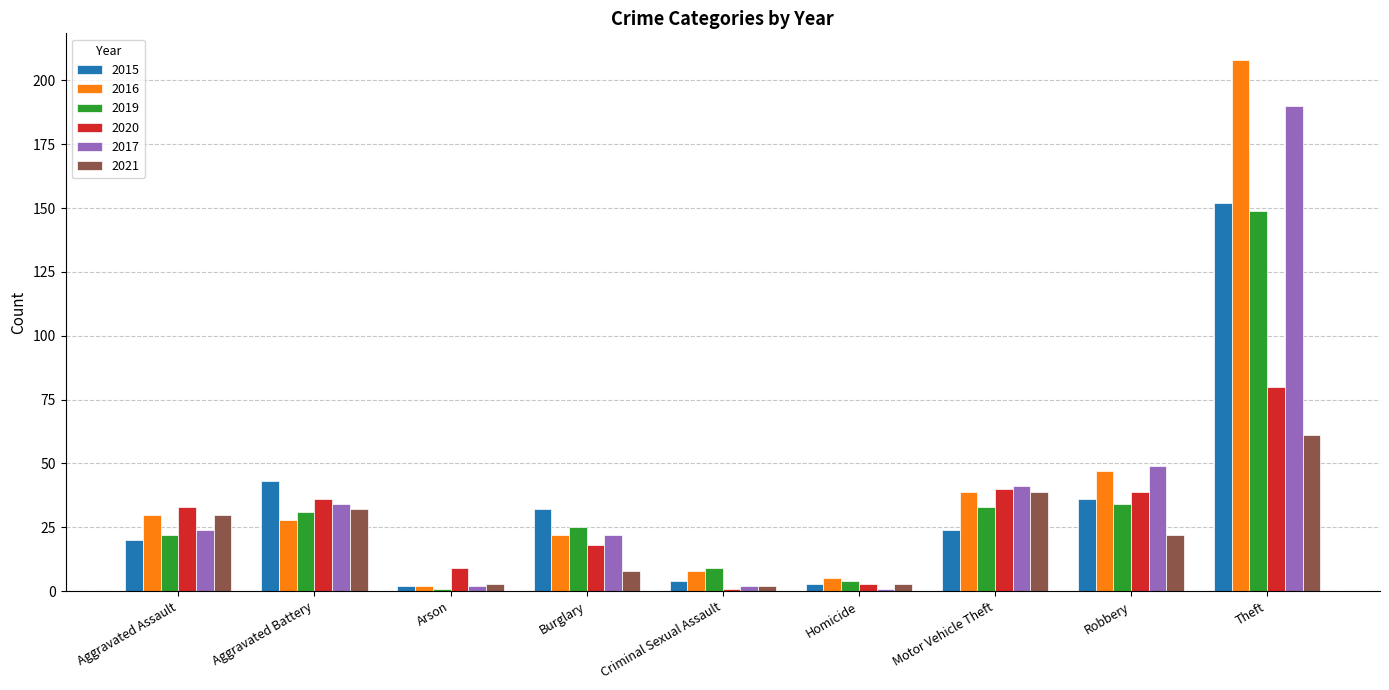

Reading left to right, list all the values displayed in this chart.

2015: Aggravated Assault=20	Aggravated Battery=43	Arson=2	Burglary=32	Criminal Sexual Assault=4	Homicide=3	Motor Vehicle Theft=24	Robbery=36	Theft=152
2016: Aggravated Assault=30	Aggravated Battery=28	Arson=2	Burglary=22	Criminal Sexual Assault=8	Homicide=5	Motor Vehicle Theft=39	Robbery=47	Theft=208
2019: Aggravated Assault=22	Aggravated Battery=31	Arson=1	Burglary=25	Criminal Sexual Assault=9	Homicide=4	Motor Vehicle Theft=33	Robbery=34	Theft=149
2020: Aggravated Assault=33	Aggravated Battery=36	Arson=9	Burglary=18	Criminal Sexual Assault=1	Homicide=3	Motor Vehicle Theft=40	Robbery=39	Theft=80
2017: Aggravated Assault=24	Aggravated Battery=34	Arson=2	Burglary=22	Criminal Sexual Assault=2	Homicide=1	Motor Vehicle Theft=41	Robbery=49	Theft=190
2021: Aggravated Assault=30	Aggravated Battery=32	Arson=3	Burglary=8	Criminal Sexual Assault=2	Homicide=3	Motor Vehicle Theft=39	Robbery=22	Theft=61